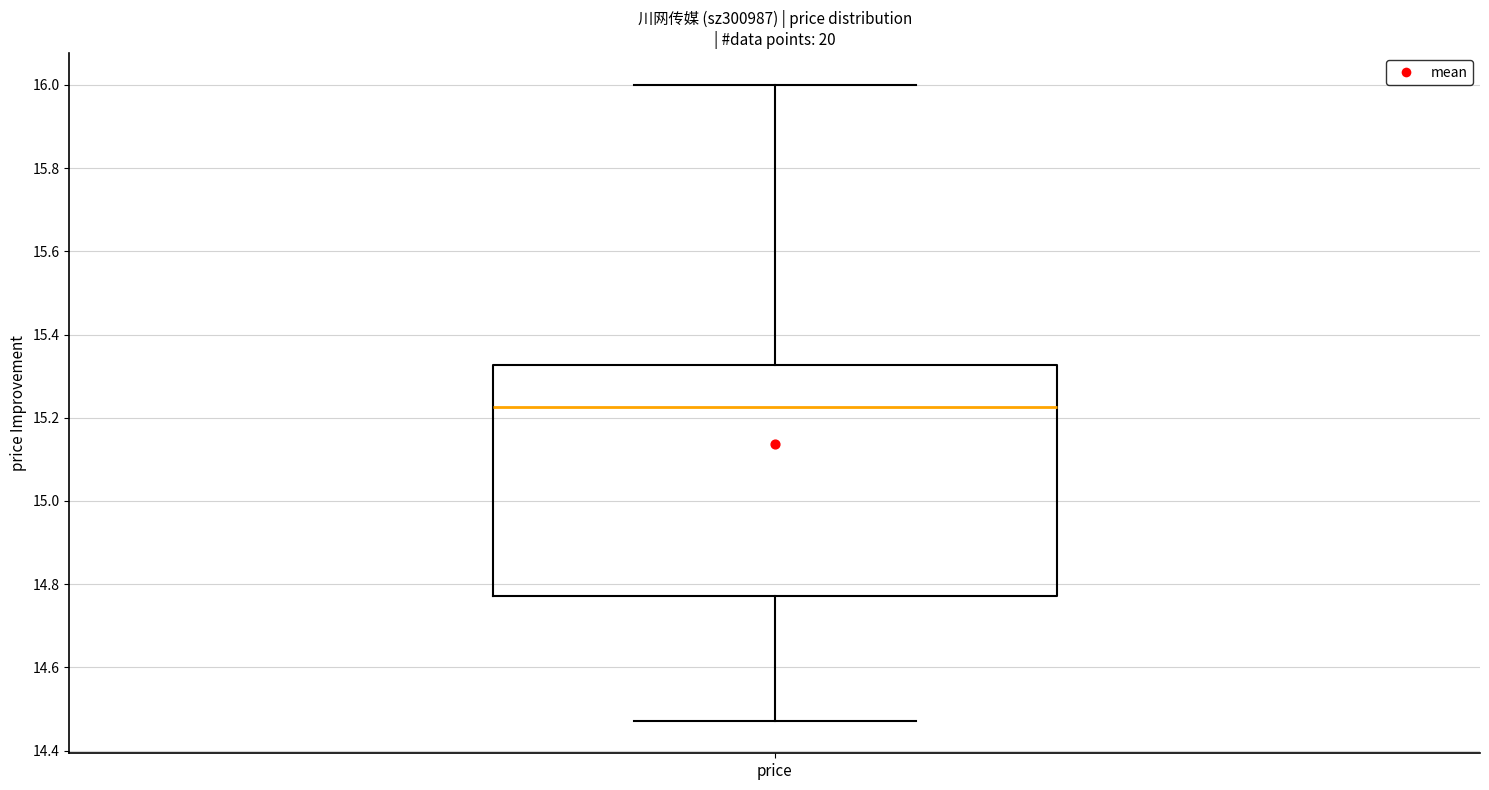

Transcribe this box plot: give where the median line is, the range the box spans, and where the two whiskers end, as read against the y-axis. The values are not printed on the chart, so give them approximately, as read against the axis.

median 15.22, box 14.78 to 15.32, whiskers 14.48 to 16.00